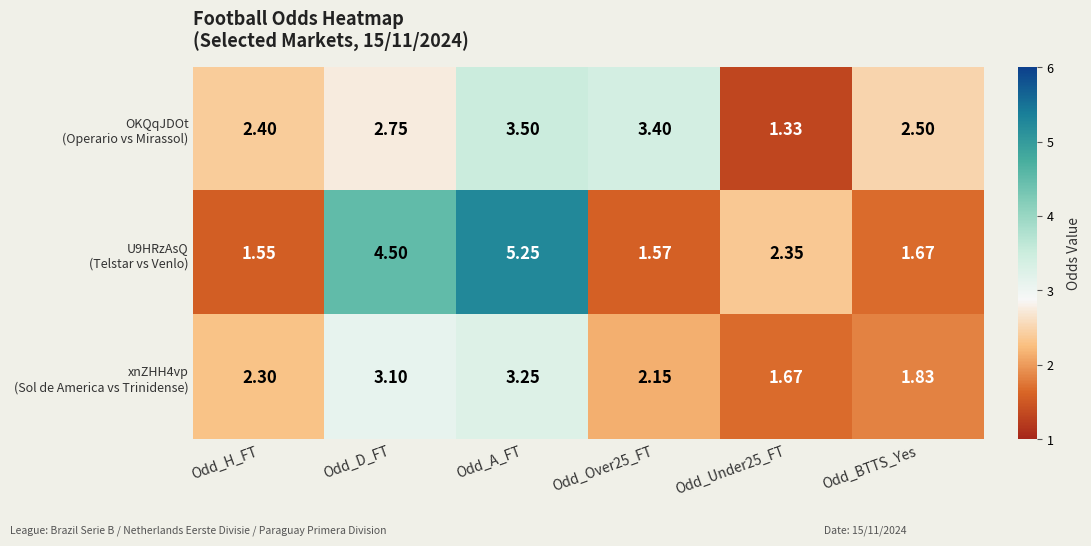

At which category is the sum across all series the highest?

Odd_A_FT